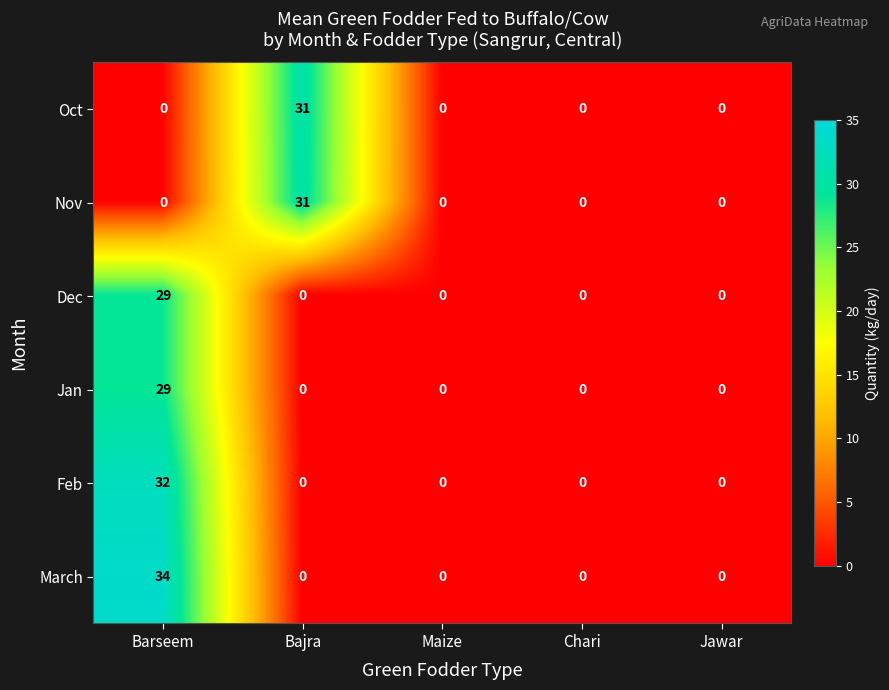

At how many categories does at least one series exceed 20?

2